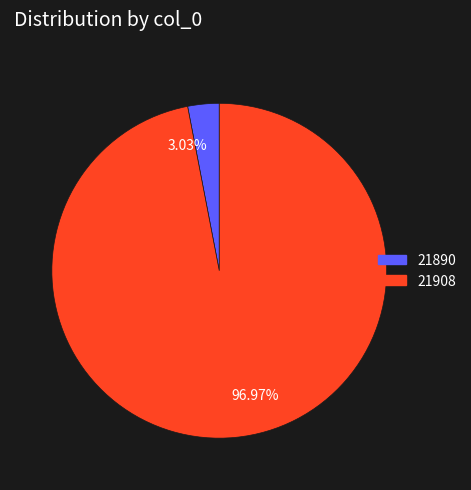

The 21890 slice represents 3% of the pie. True or false?

True